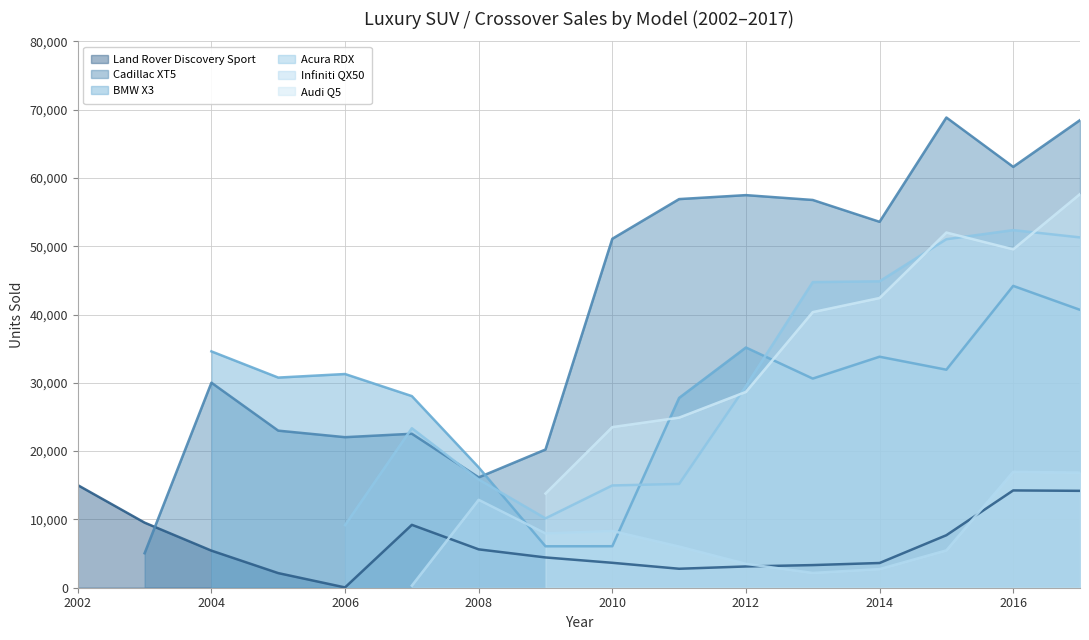

What is the highest value of the Acura RDX series?

52361